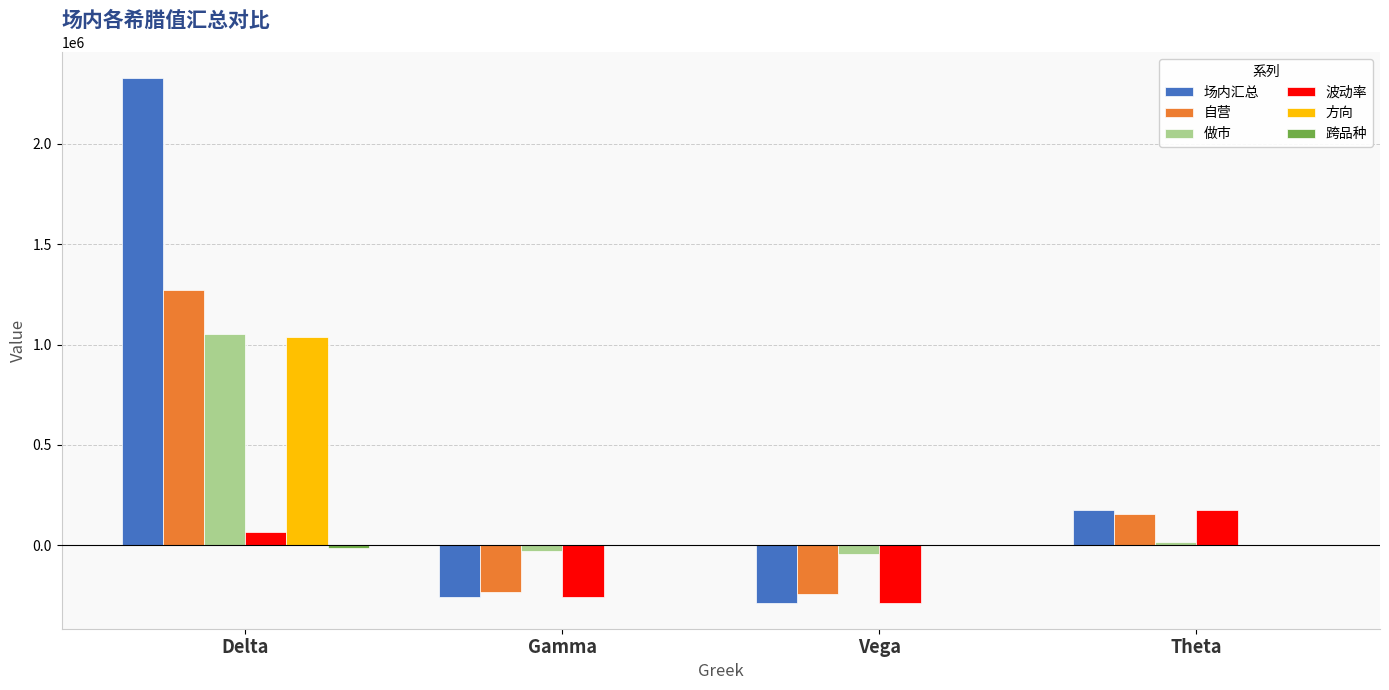

At which label is 场内汇总 closest to 1020726?

Theta